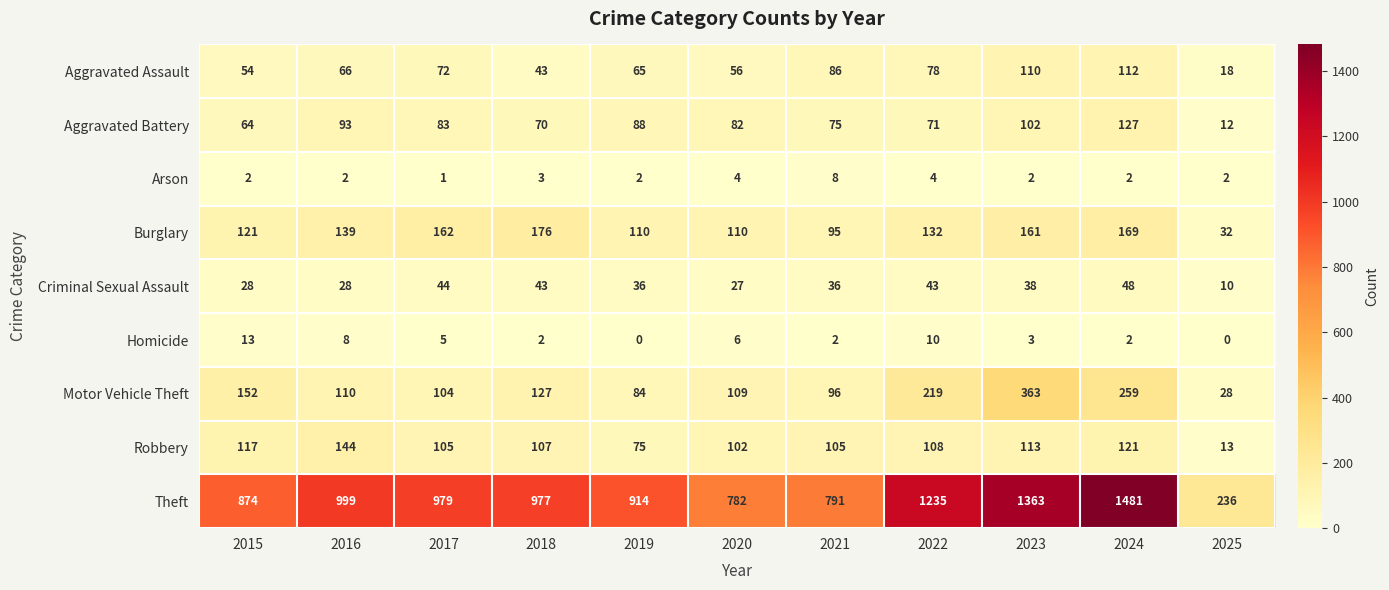

At which label does Burglary first exceed 132?

2016